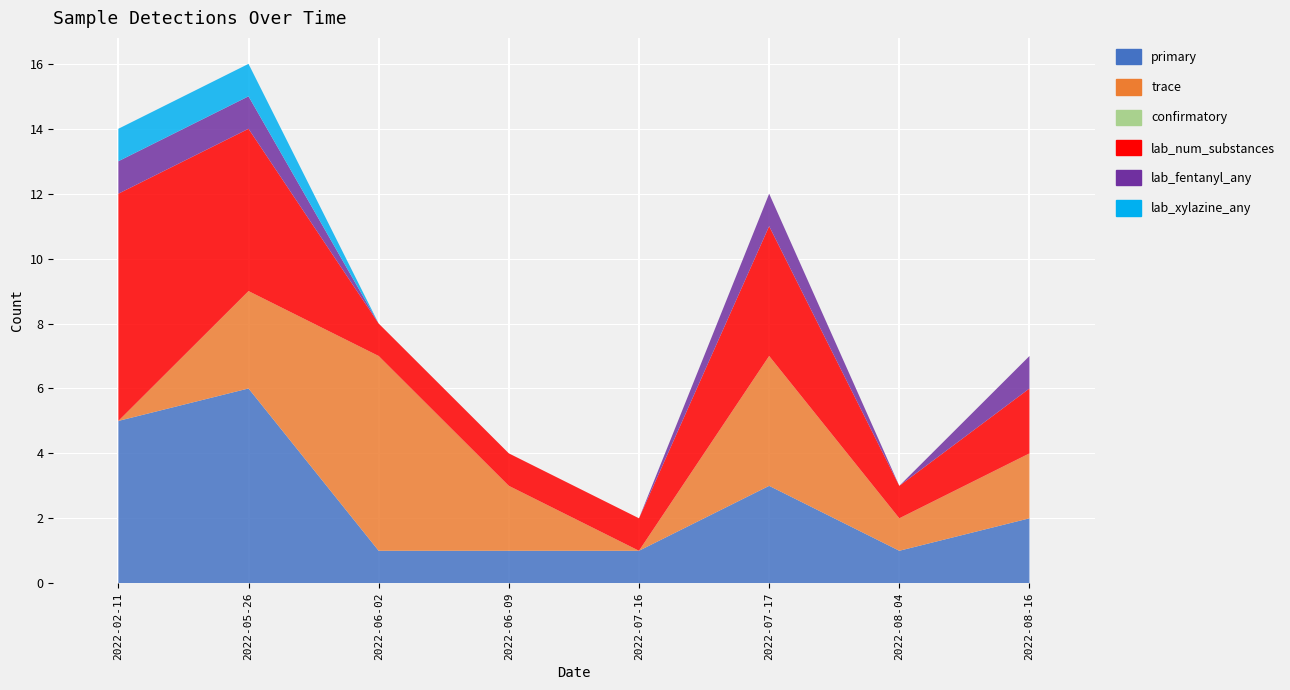

Reading left to right, list all the values displayed in this chart.

primary: 5	6	1	1	1	3	1	2
trace: 0	3	6	2	0	4	1	2
confirmatory: 0	0	0	0	0	0	0	0
lab_num_substances: 7	5	1	1	1	4	1	2
lab_fentanyl_any: 1	1	0	0	0	1	0	1
lab_xylazine_any: 1	1	0	0	0	0	0	0